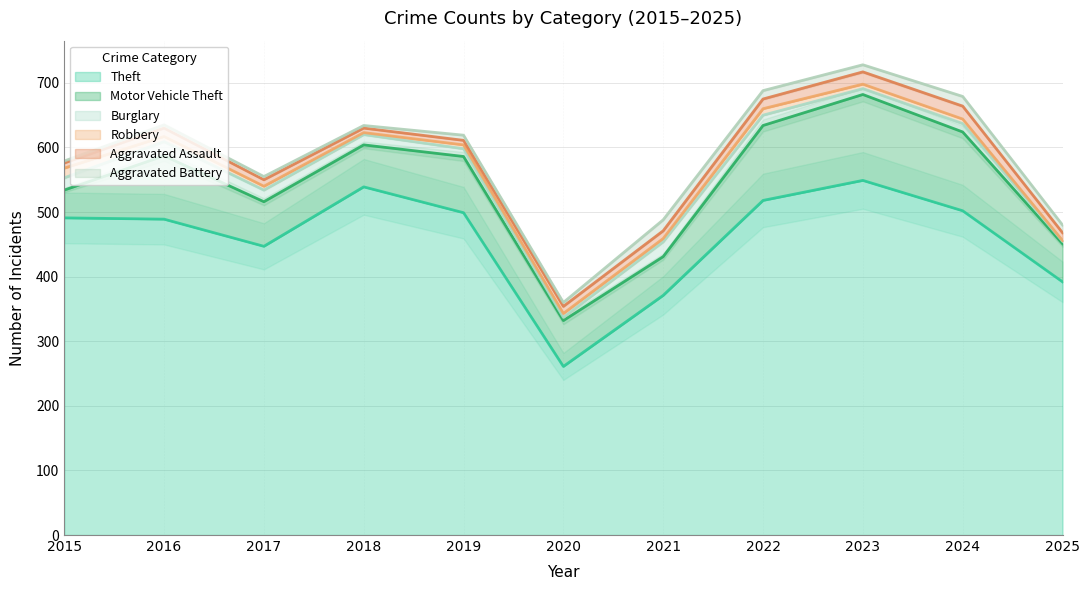

True or false: Robbery has more than 1 interior local peaks.

False